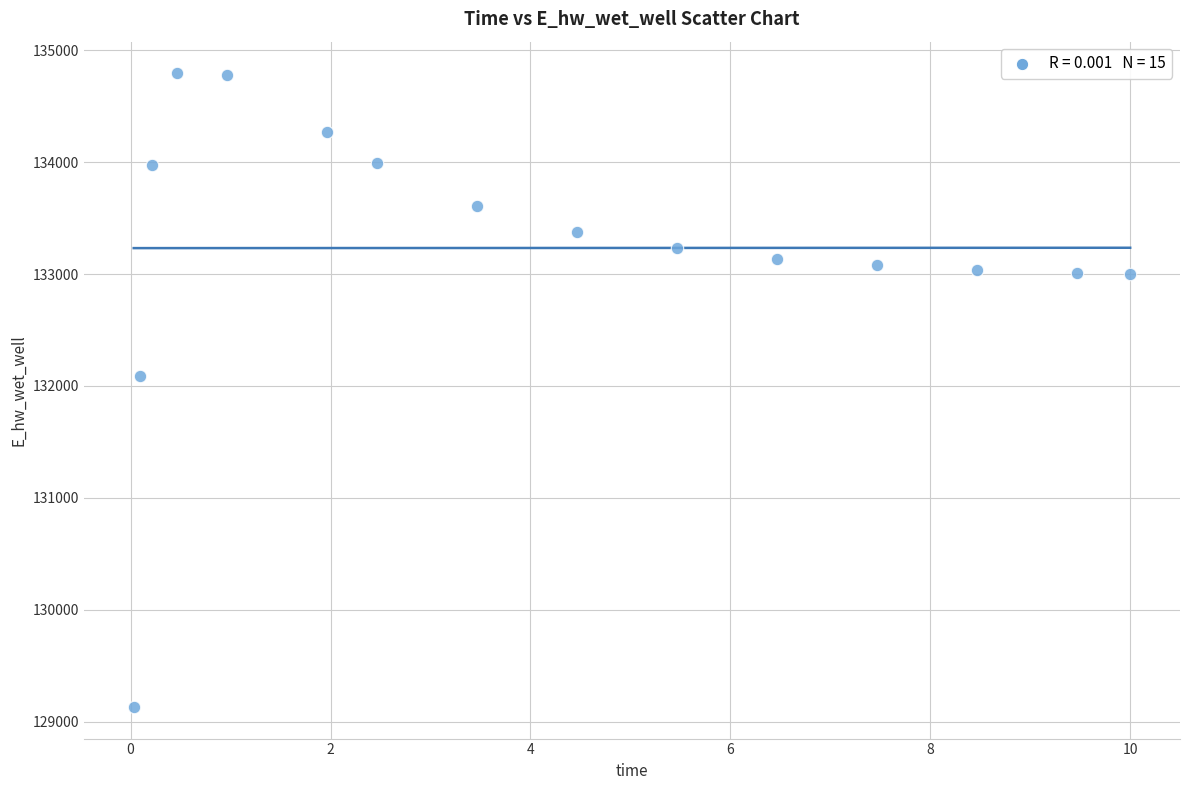

What Y value in the scatter plot is closest to 131962?

132086.3